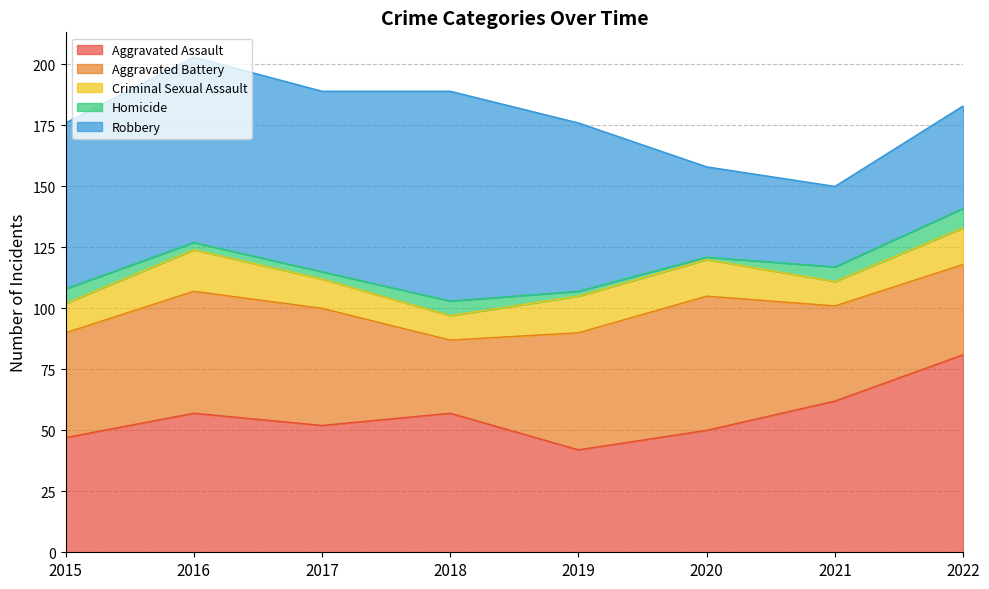

At which category is the sum across all series the highest?

2016